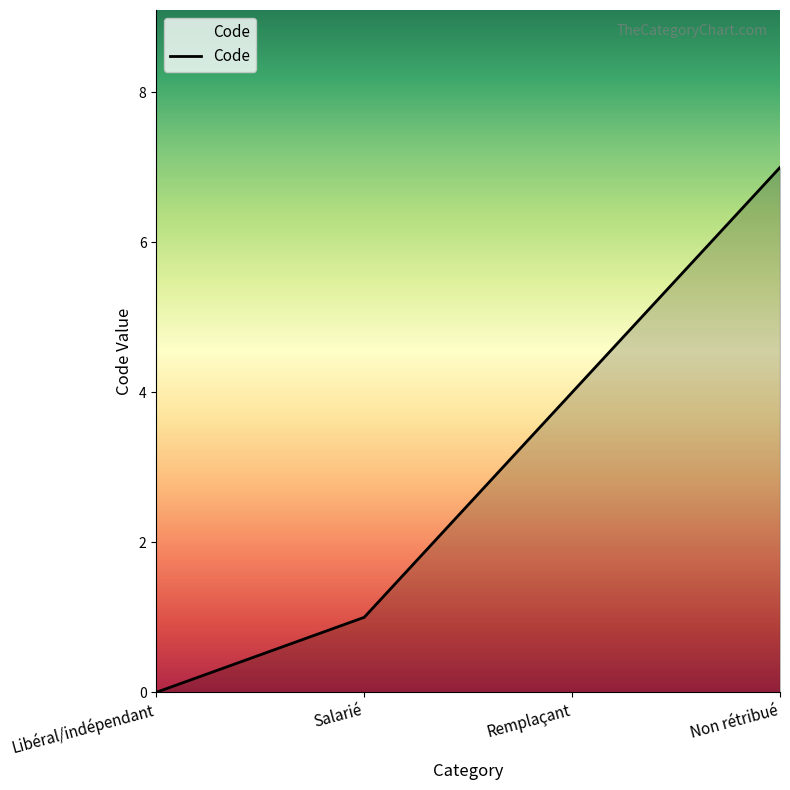

Reading right to left, transcribe all the data shown in this chart.

Non rétribué=7	Remplaçant=4	Salarié=1	Libéral/indépendant=0